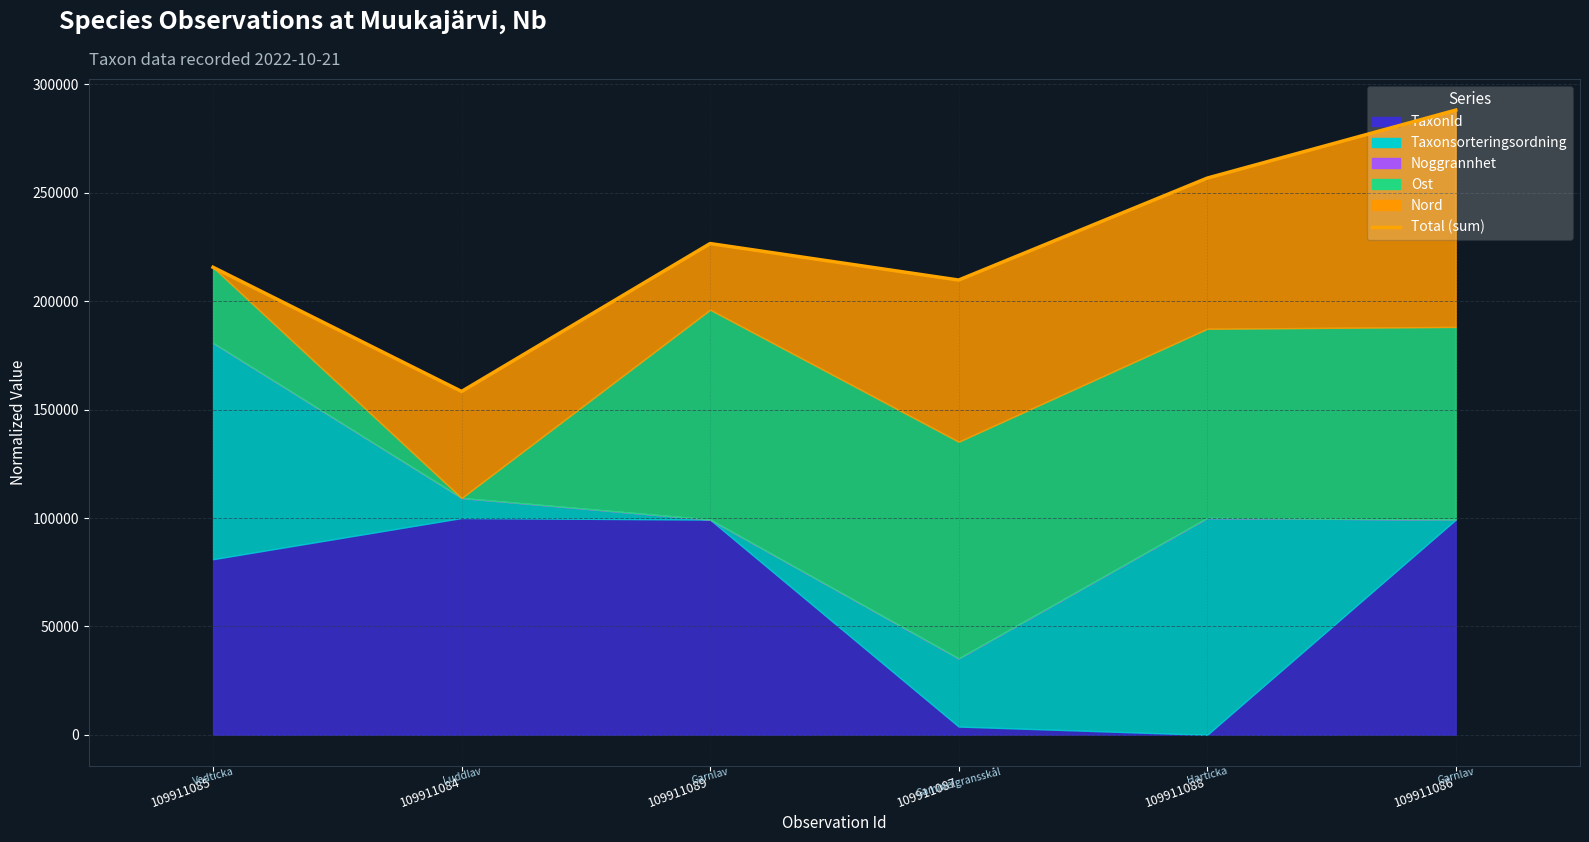

Is it true that the value at 109911084 is 158385.5?

True